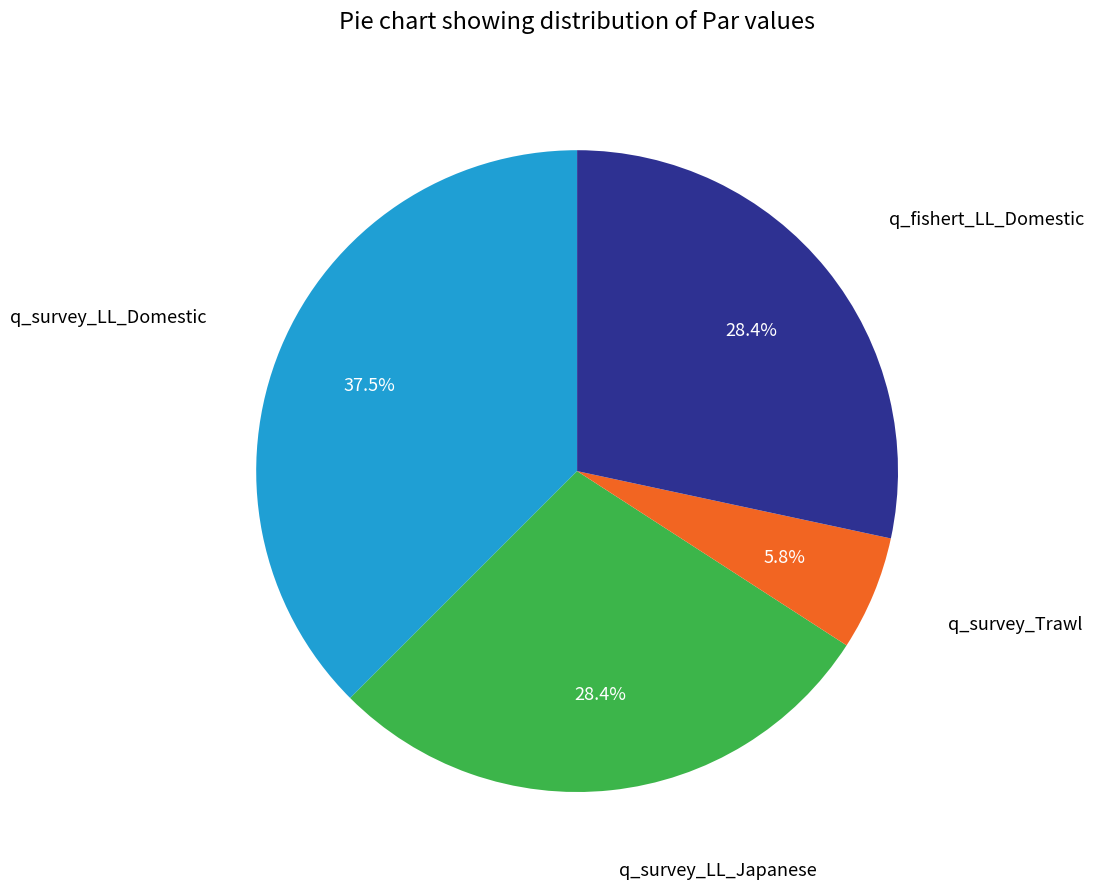

How many slices are in this pie chart?

4